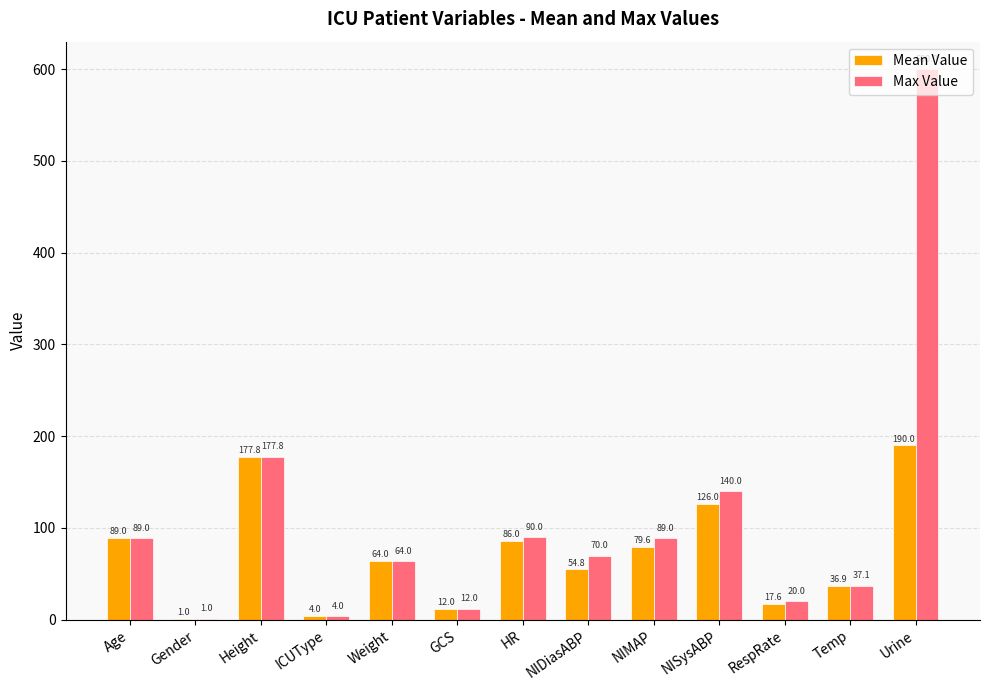

How many categories are shown in the chart?

13